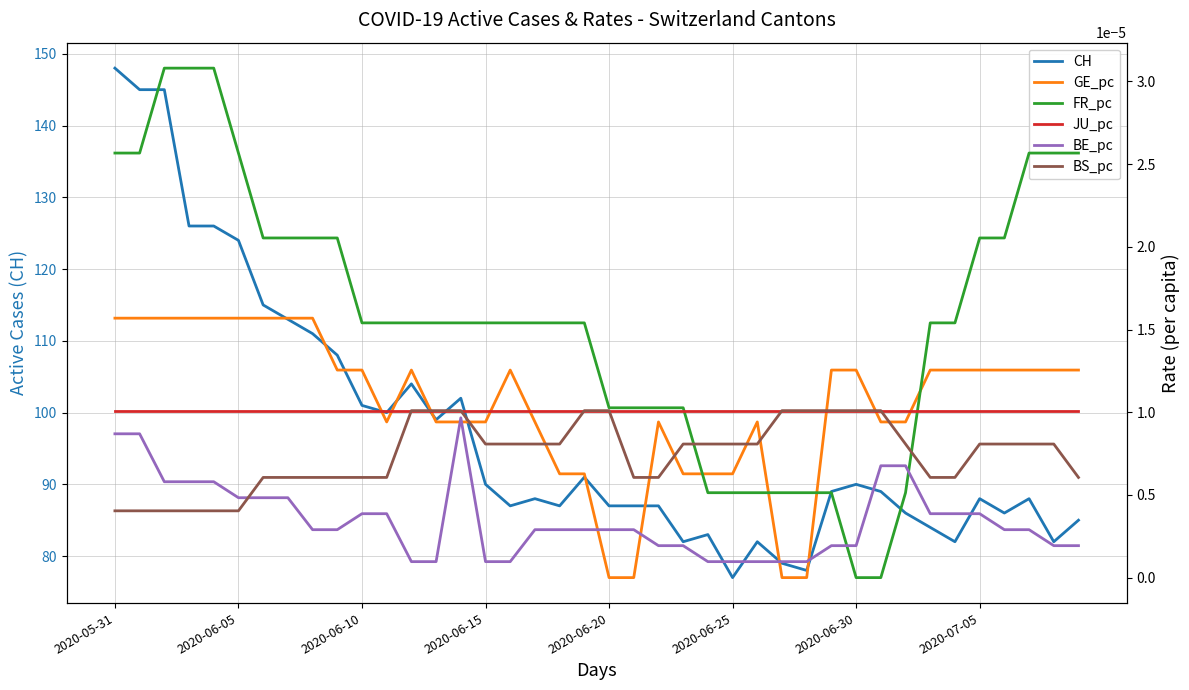

What position from the left is 36?

37